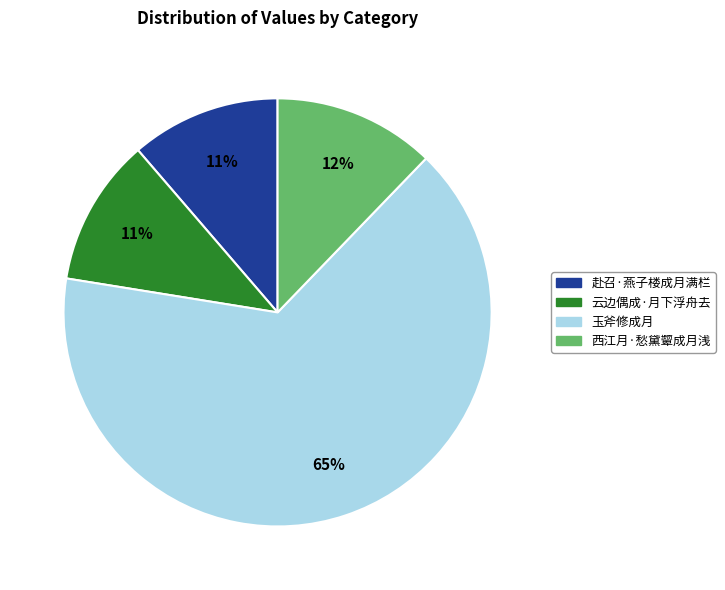

Count the number of slices in the pie.

4